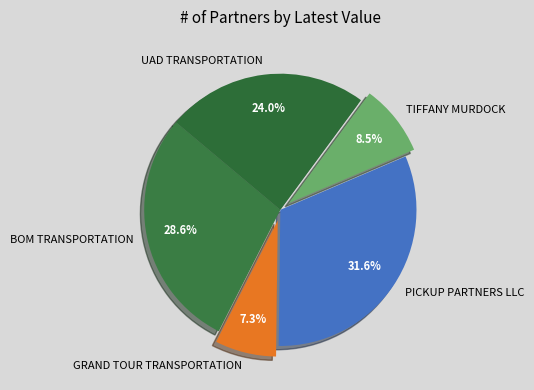

To the nearest percent, what is the combined percentage of UAD TRANSPORTATION and BOM TRANSPORTATION?

53%